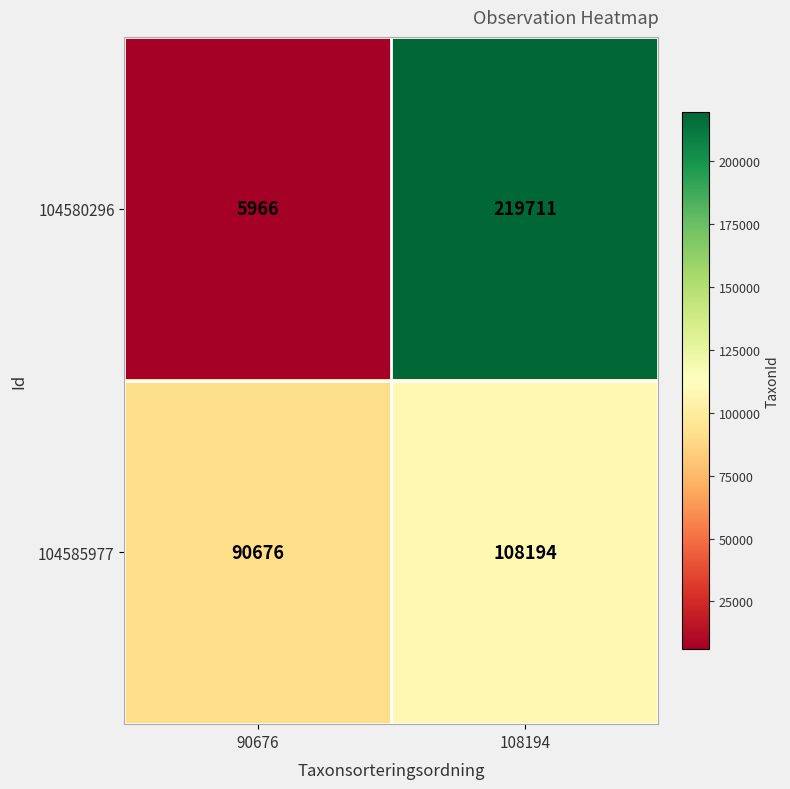

At which category does the chart reach its peak across all series?

108194